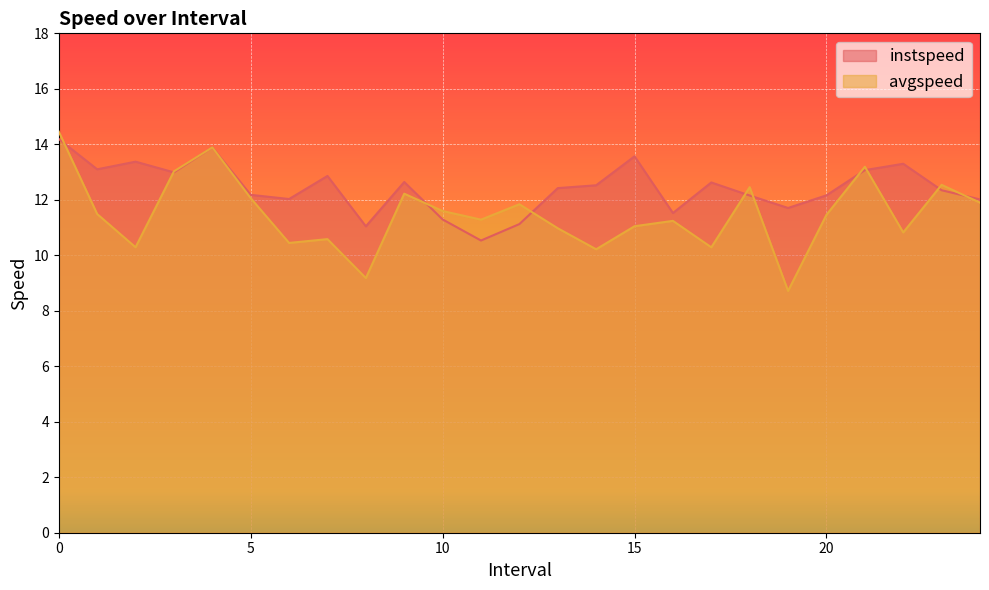

What is the label of the 19th point from the left?

18.0